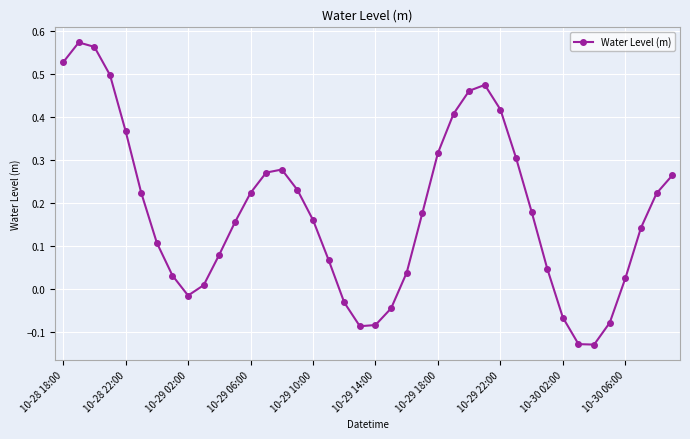

True or false: the data has more than 1 interior local peaks.

True